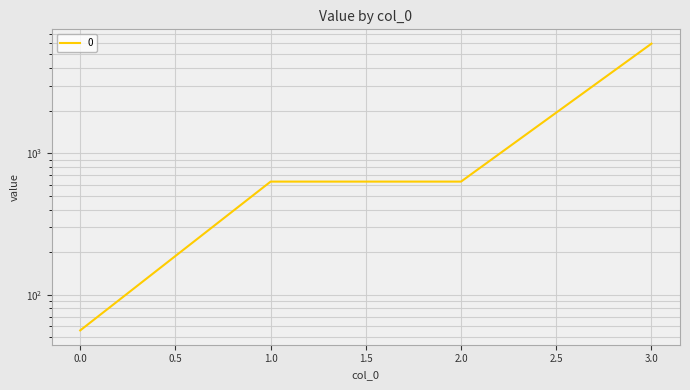

Is it true that the value at 2 is 630?

True